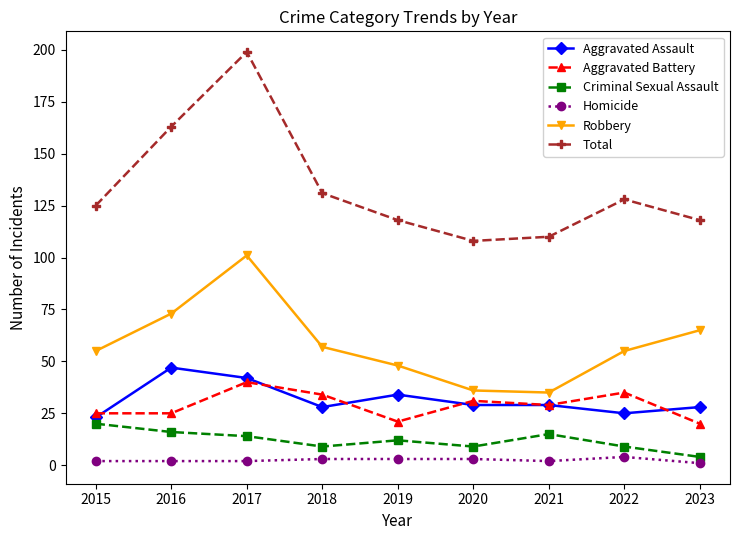

Which series changed the most between 2016 and 2022?

Total